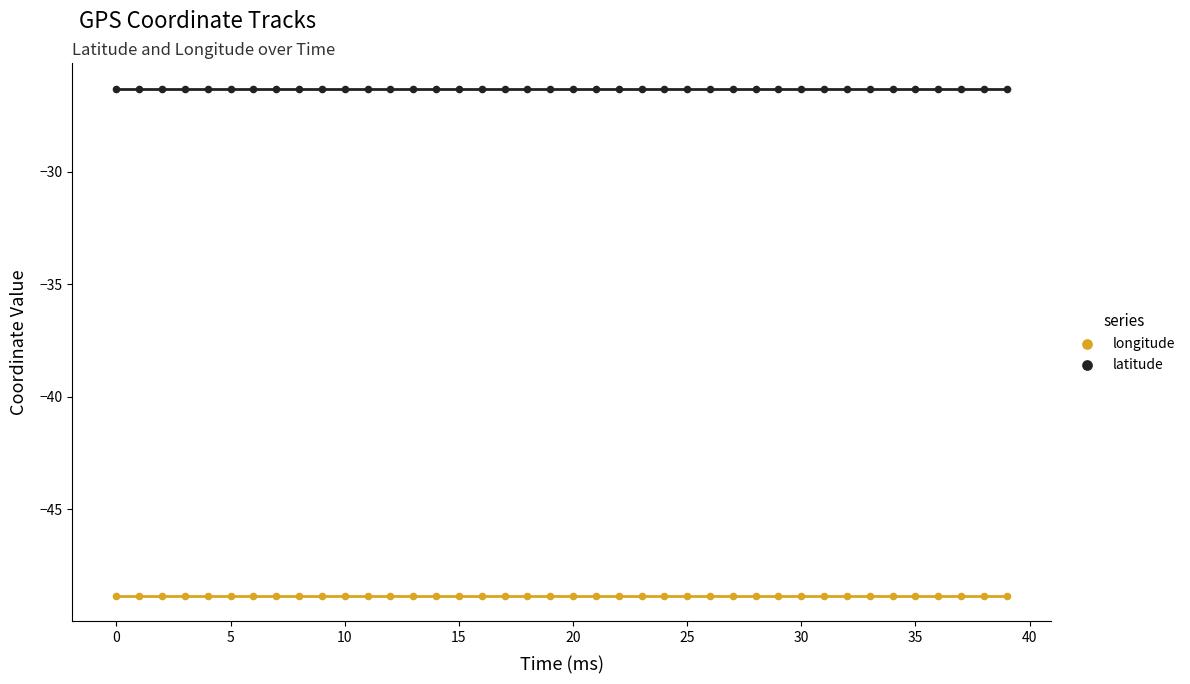

Which series contains the lowest Y value?

longitude